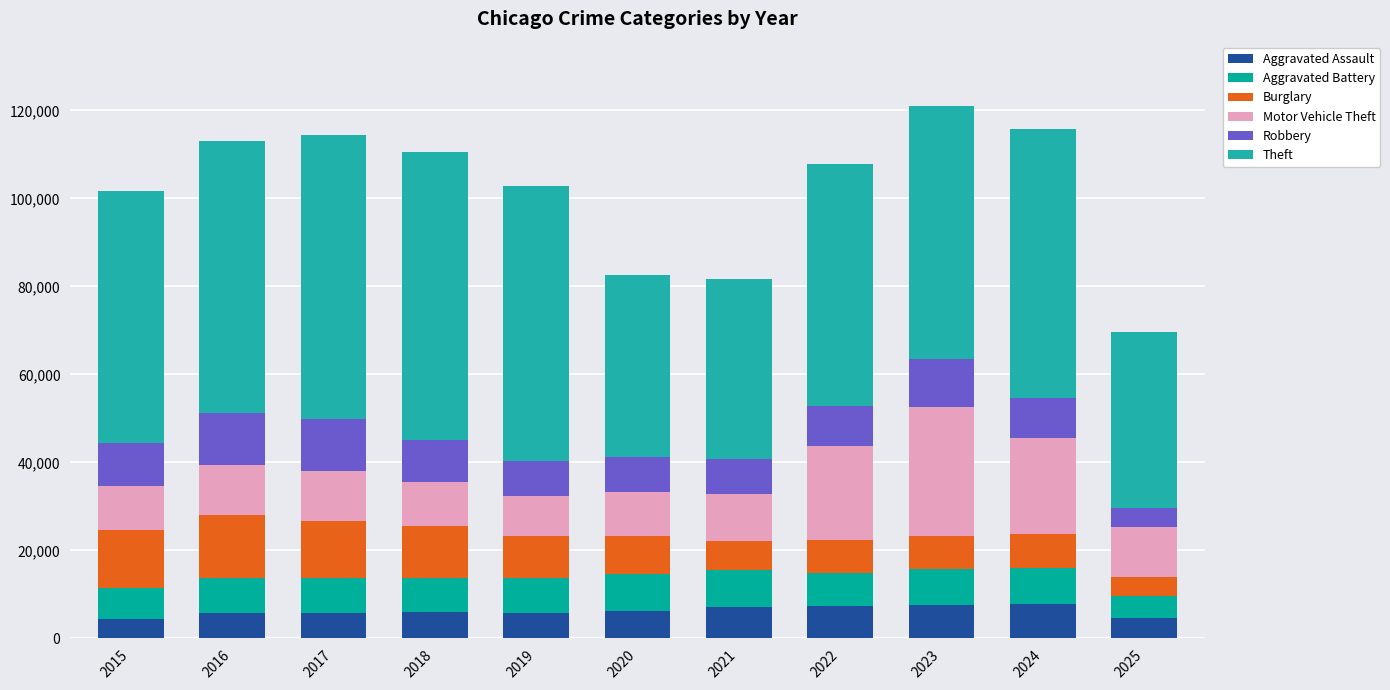

What is the difference between the maximum and minimum values in the Aggravated Assault series?

3425